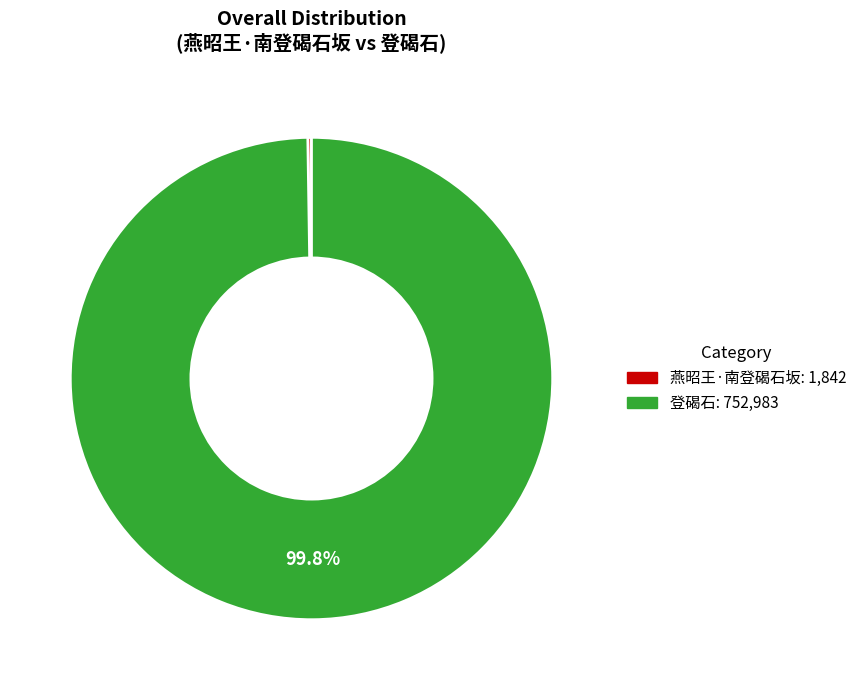

Which slice is the largest?

登碣石